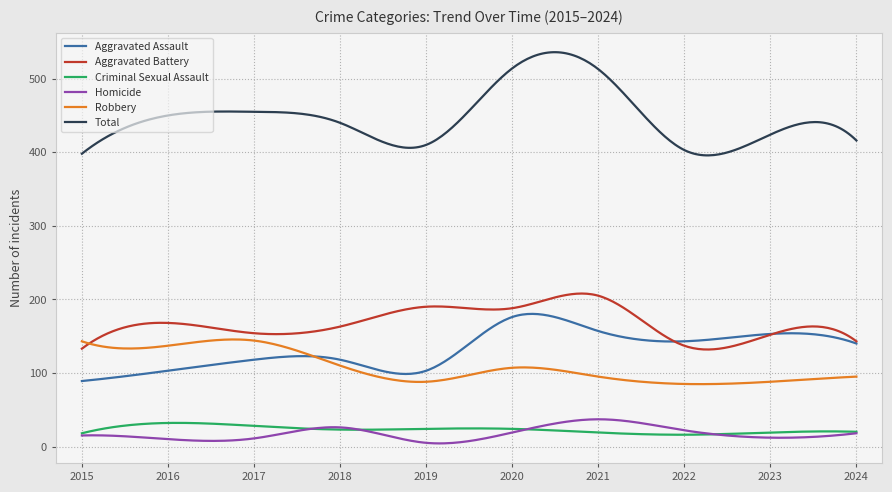

Which series ends up on top after the final intersection of Robbery and Aggravated Battery?

Aggravated Battery